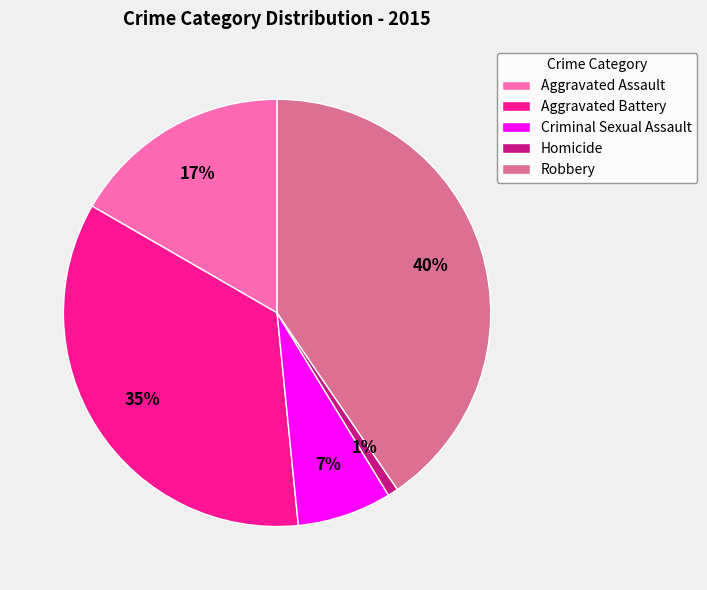

Combined, do Homicide and Aggravated Battery account for over 50%?

No